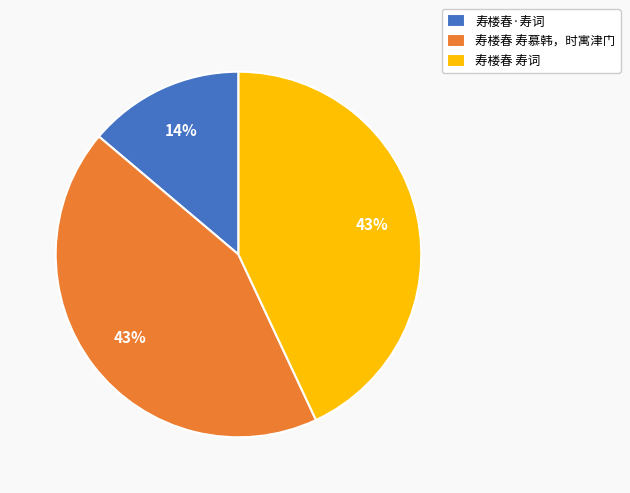

Is there any slice that represents more than half of the pie?

No